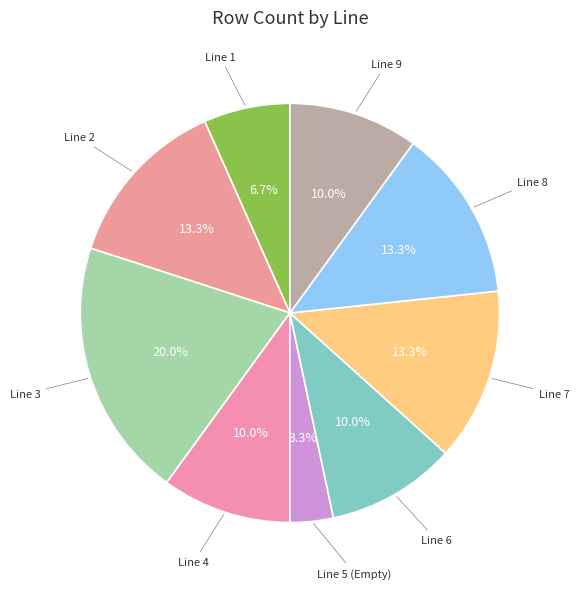

Count the number of slices in the pie.

9